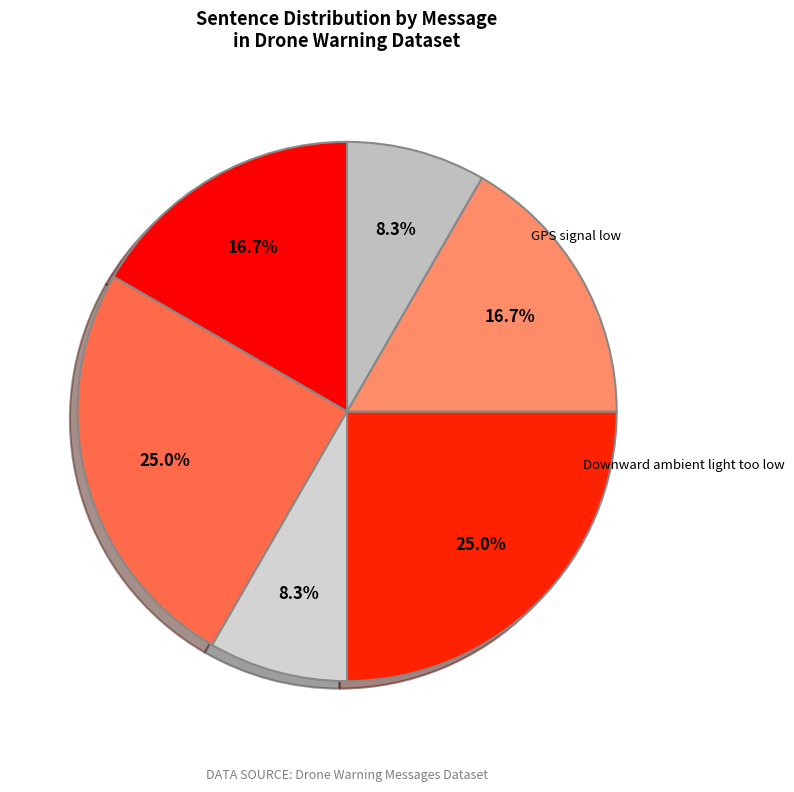

To the nearest percent, what is the difference between the largest and smallest slice percentages?

17%